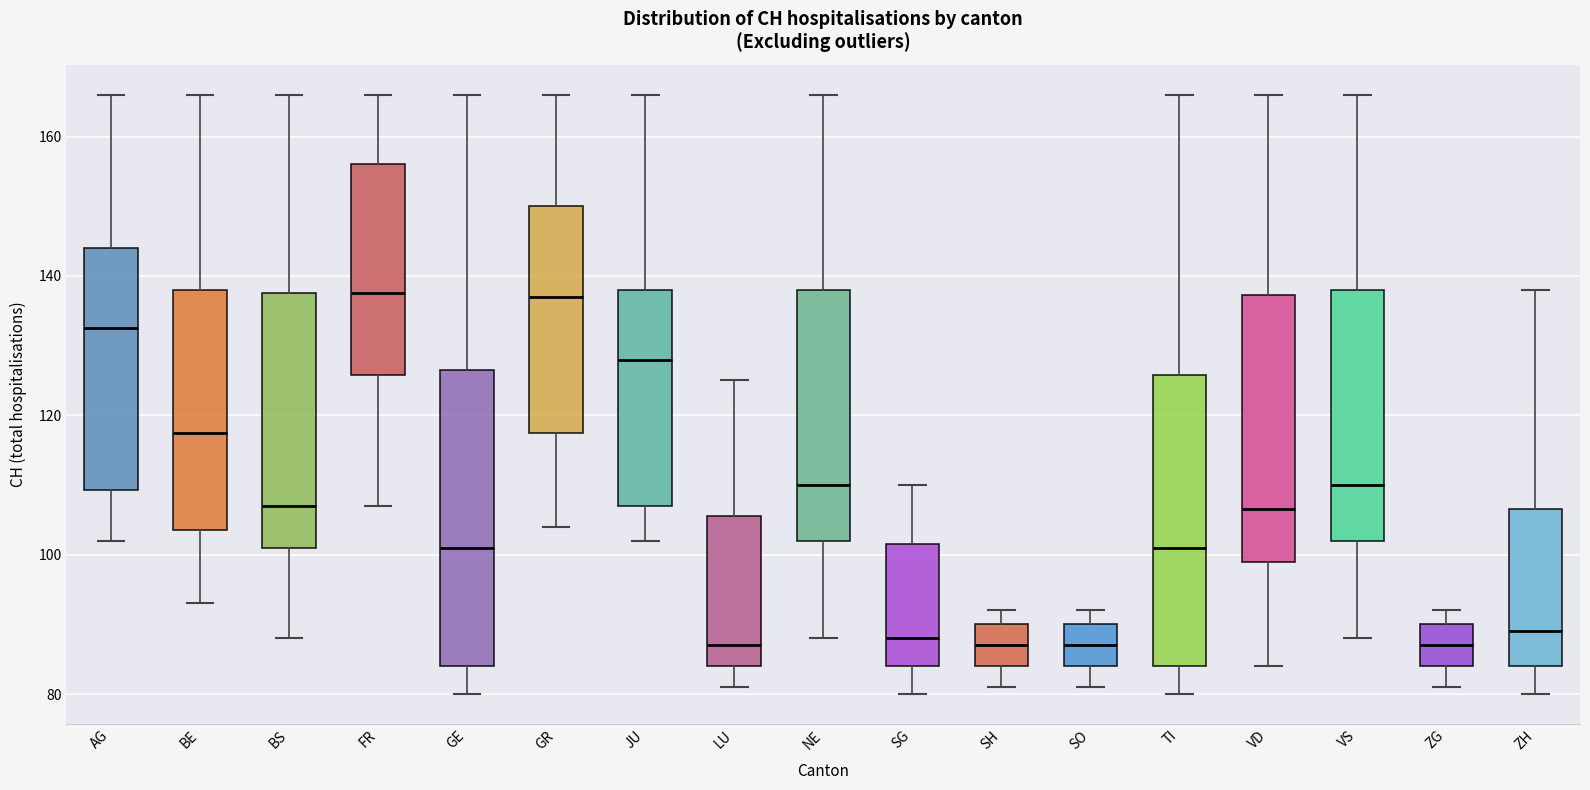

Where does the median line of the box for VD sit on the y-axis? The values are not printed on the chart, so give them approximately, as read against the axis.

106